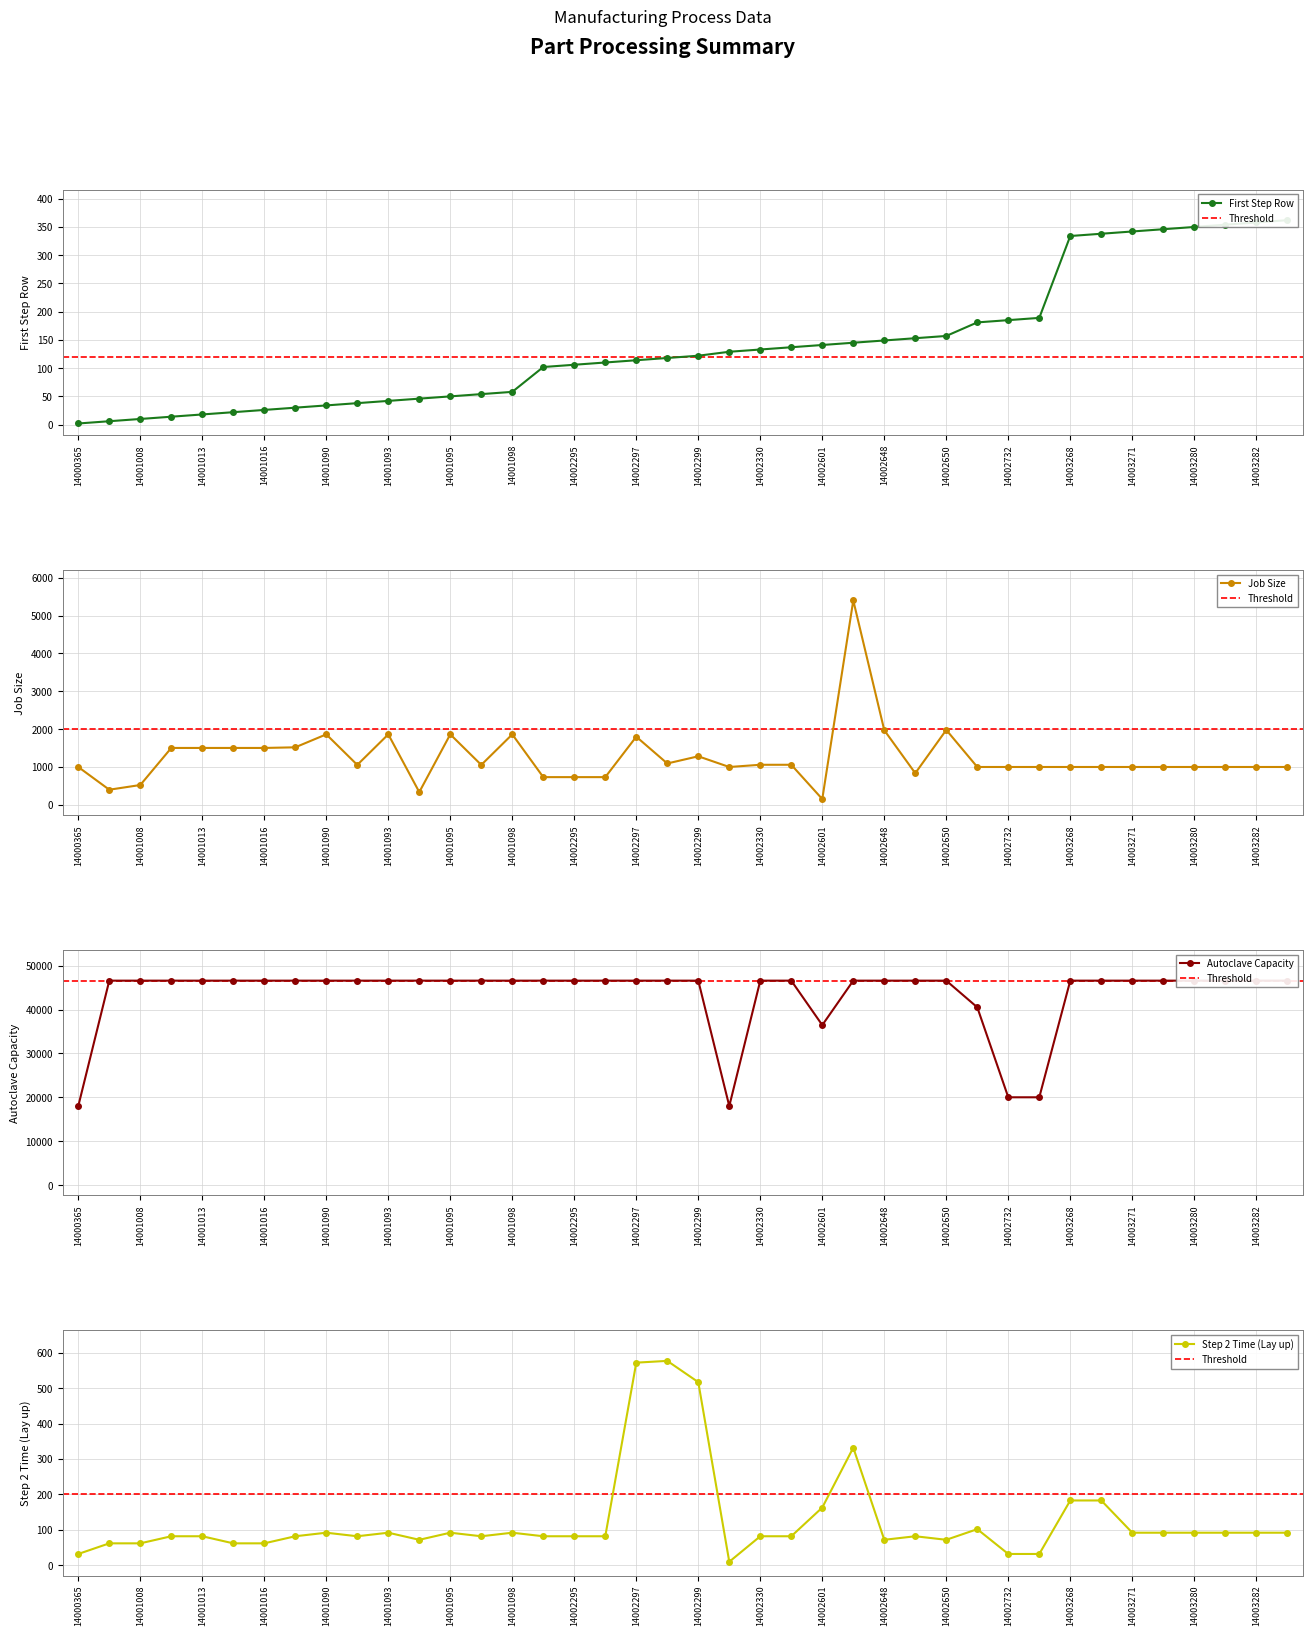

Does the chart have visible grid lines?

Yes